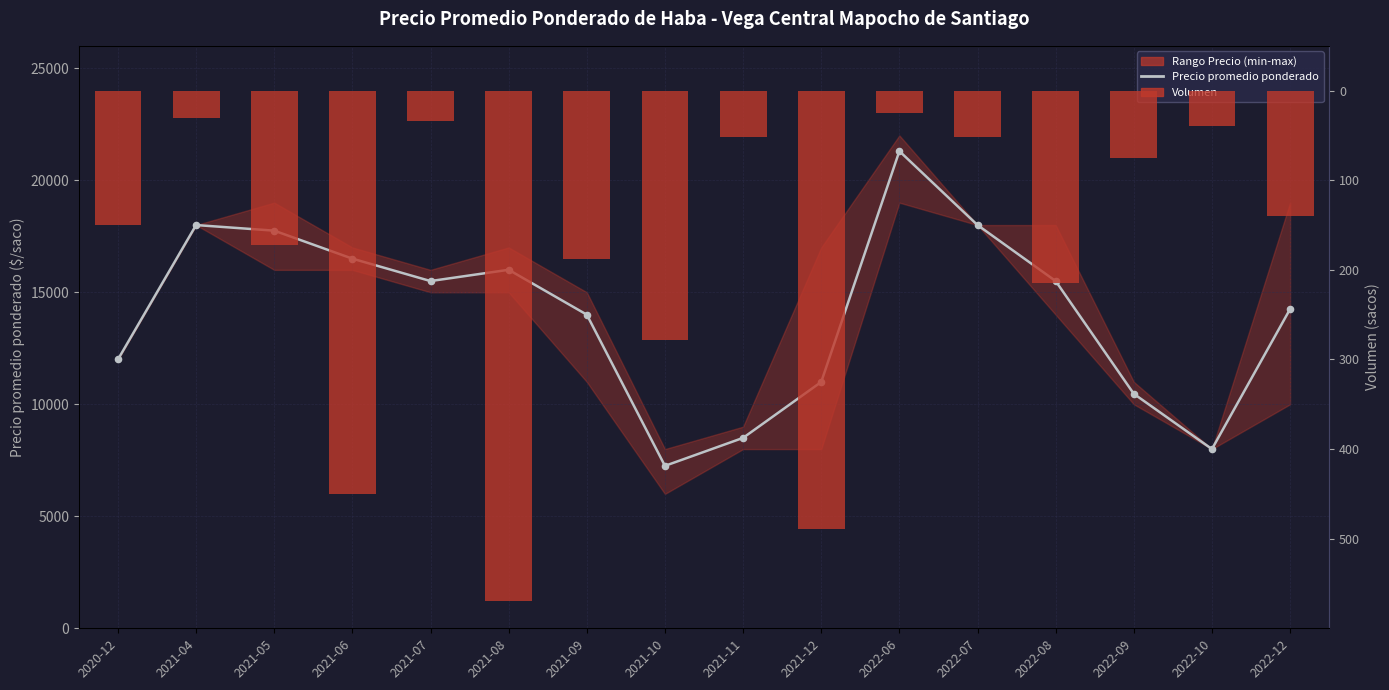

Which series reaches the maximum Y coordinate?

Precio promedio ponderado